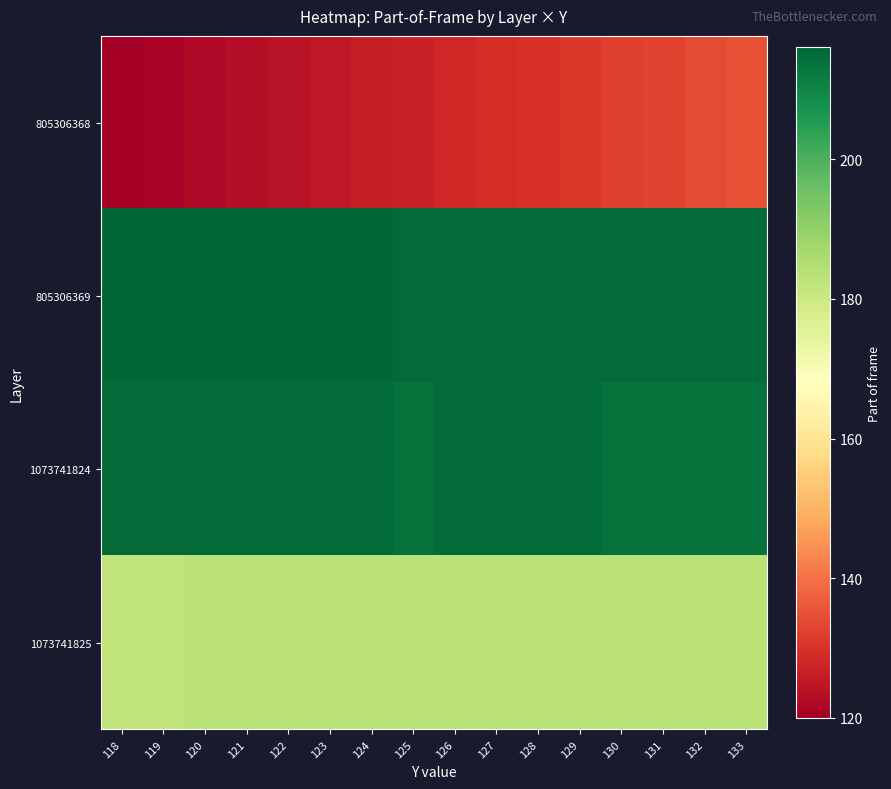

Which label corresponds to the smallest value in the chart?

118